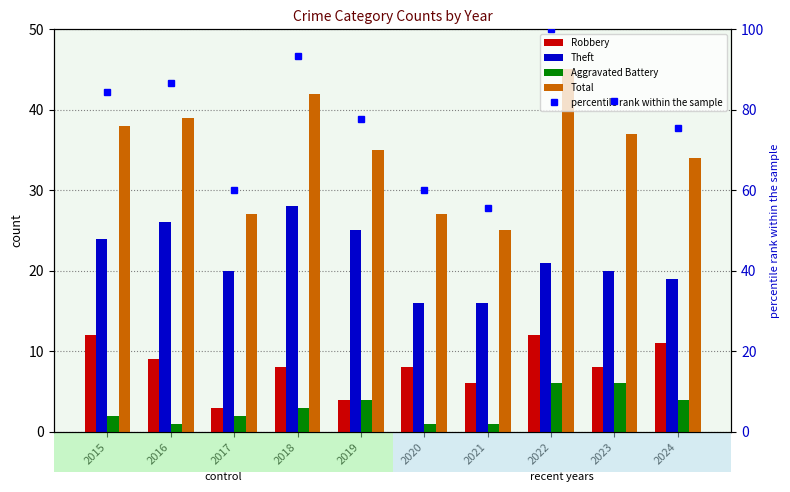

What is the approximate value of Total at 2015?

38